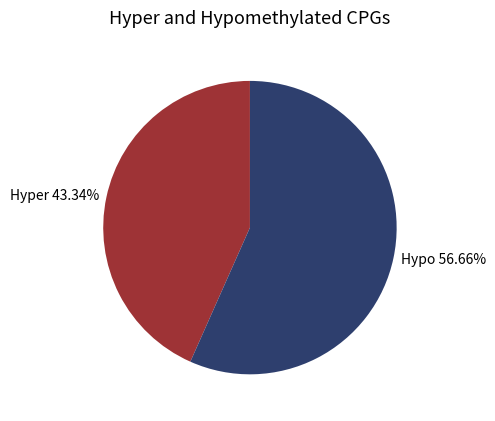

Rank the categories by value from lowest to highest.

Hyper 43.34%, Hypo 56.66%